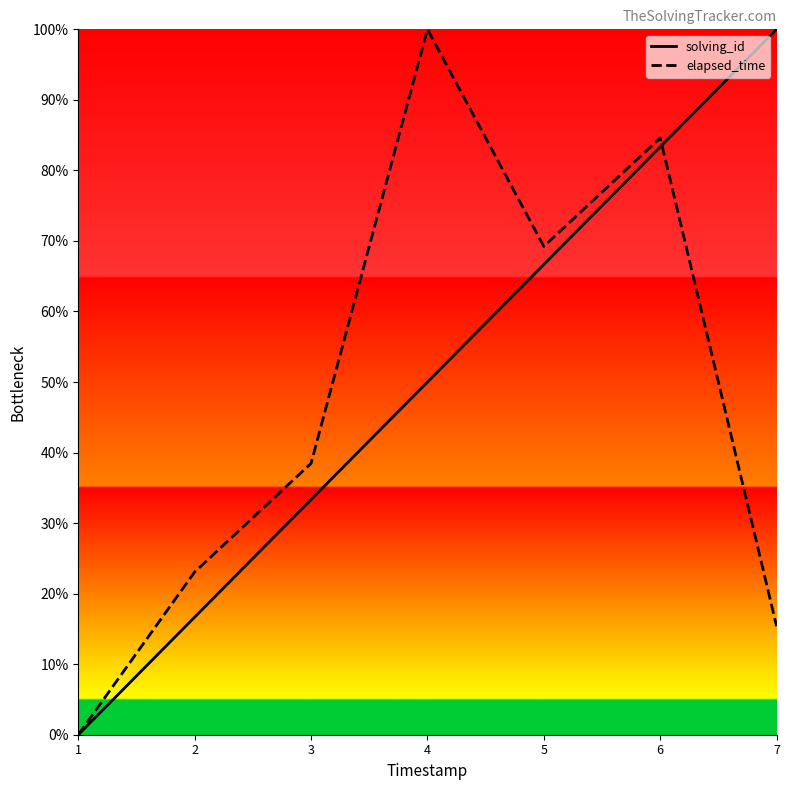

Is the value of elapsed_time at 2 greater than the value of solving_id at 2?

Yes